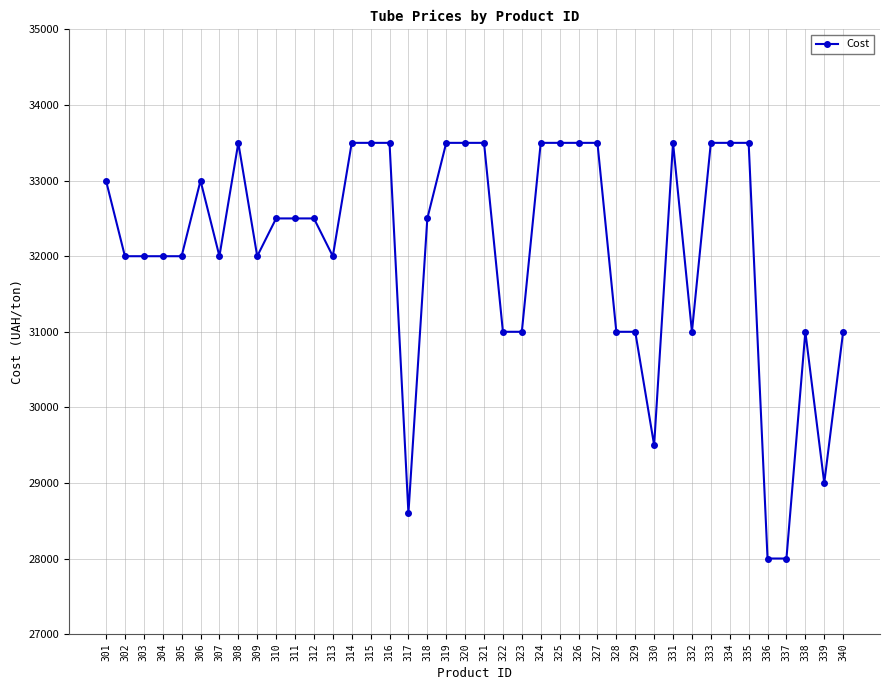

What is the sum of all values?

1282600